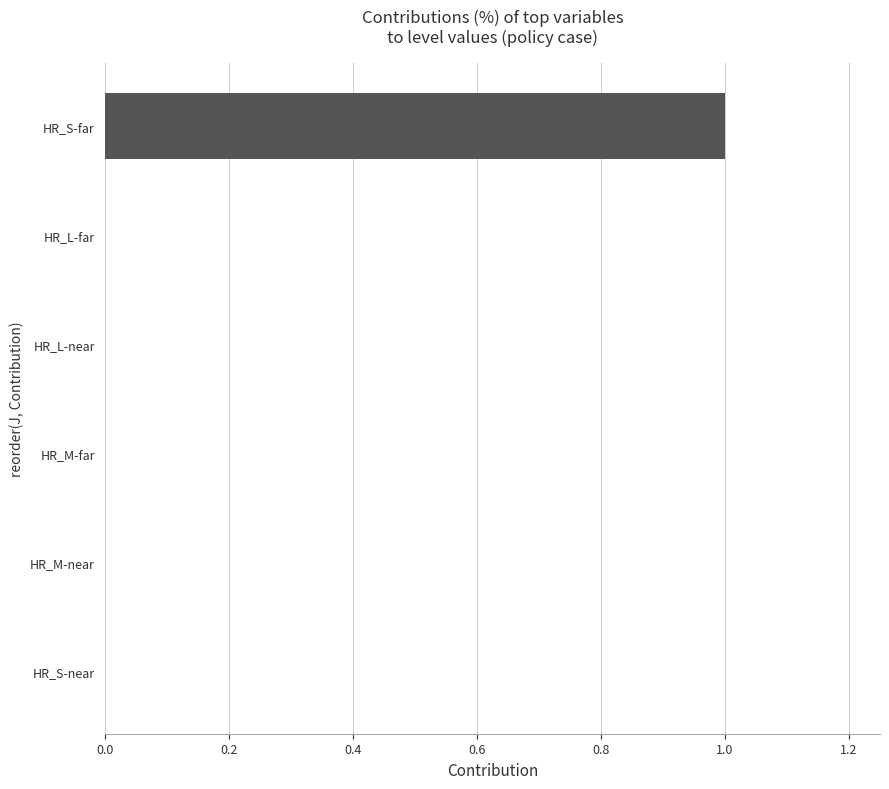

Which category has the highest value across all series?

HR_S-far